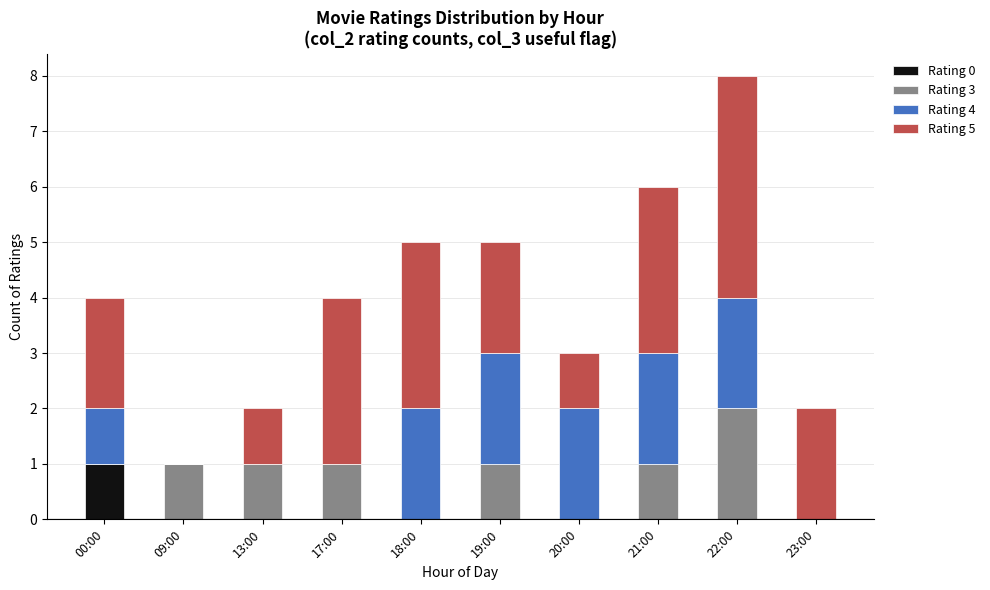

The value of Rating 0 at 23:00 is 0. True or false?

True